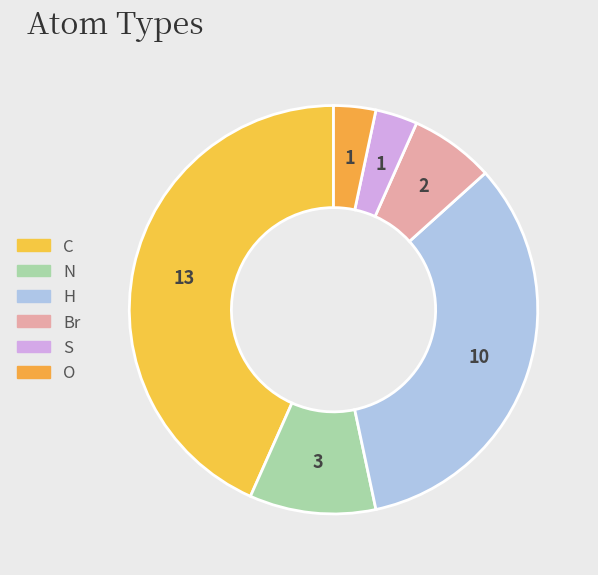

The Br slice represents 1% of the pie. True or false?

False